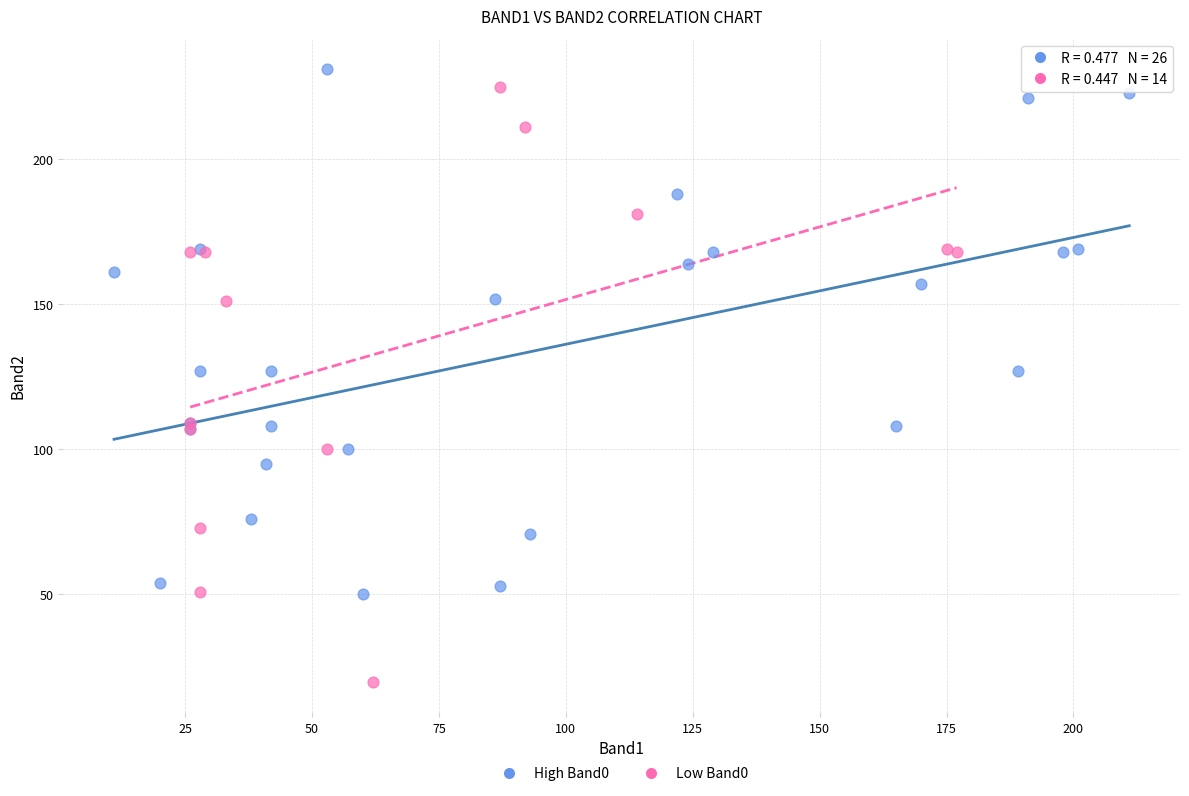

Which series contains the lowest Y value?

Low Band0